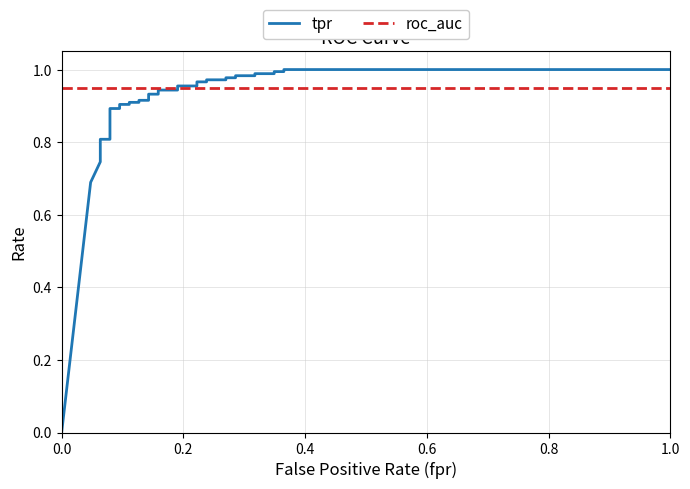

At how many categories does at least one series exceed 0?

34